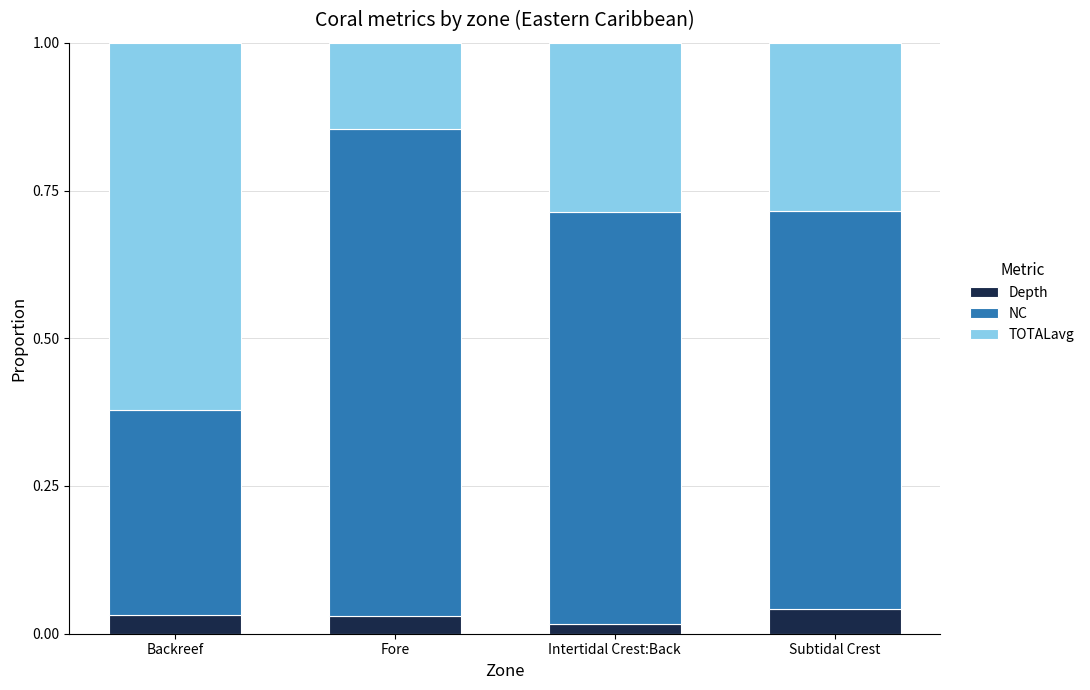

Does the chart contain any negative values?

No